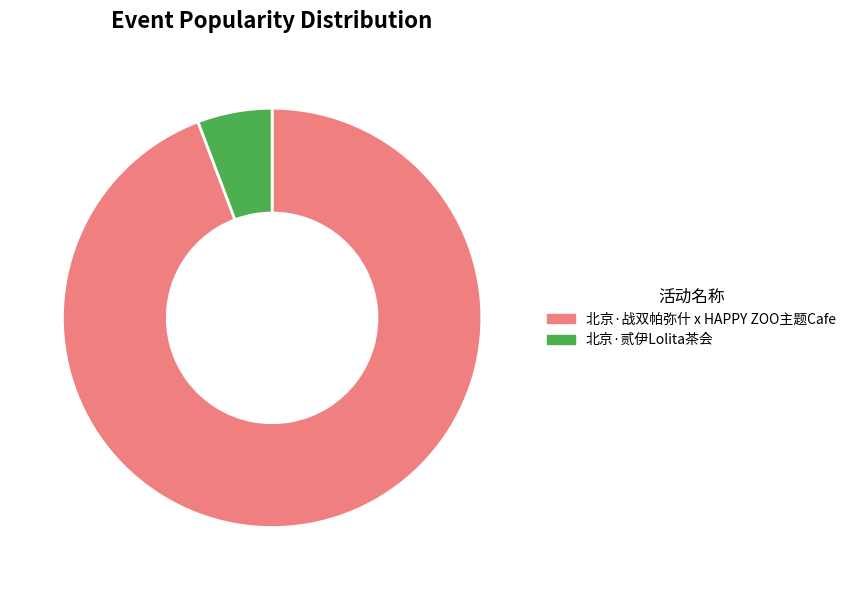

Is 北京·战双帕弥什 x HAPPY ZOO主题Cafe the majority of the pie?

Yes